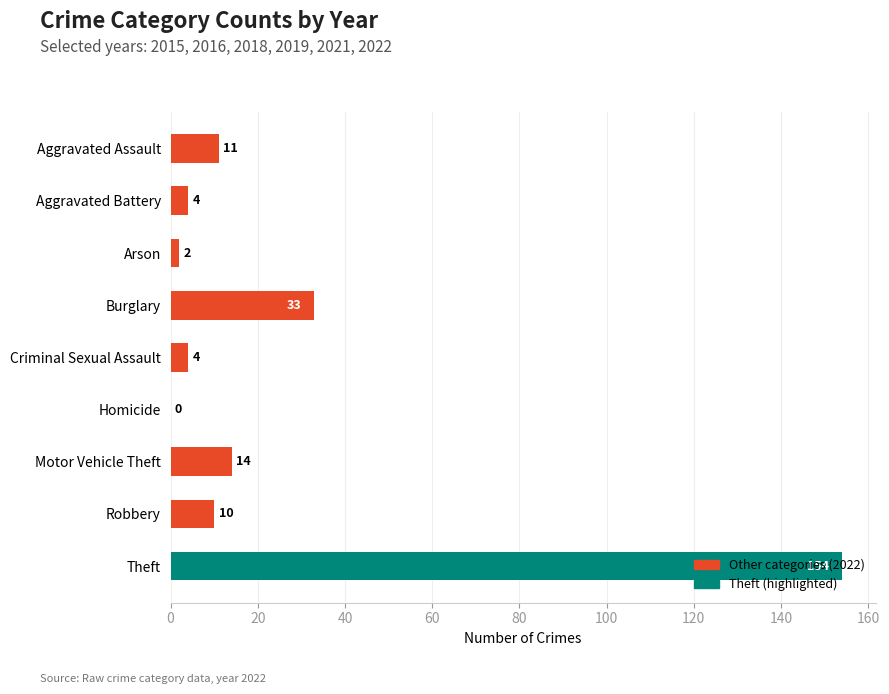

What is the greatest value displayed?

154